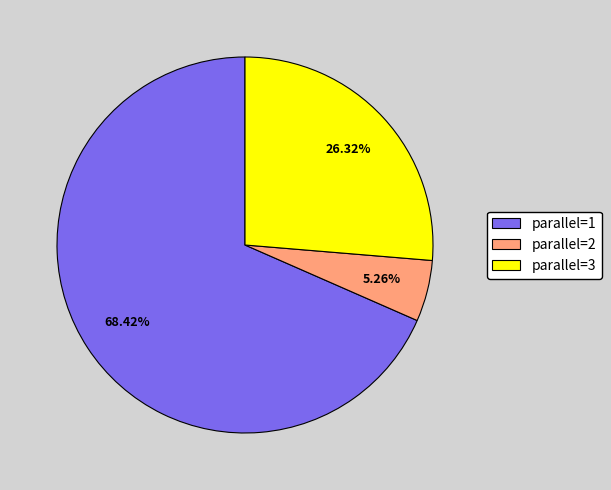

To the nearest percent, what is the difference between the largest and smallest slice percentages?

63%